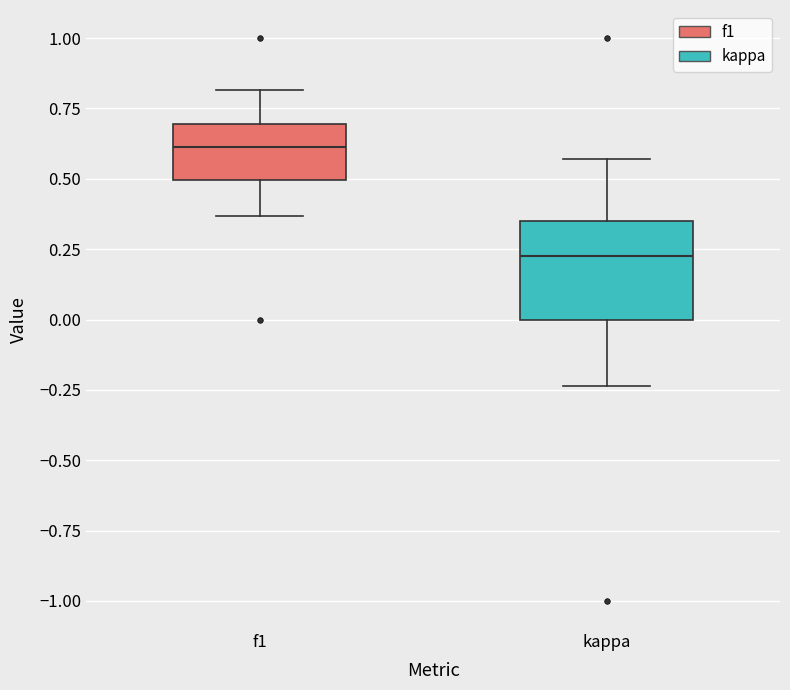

Where does the upper whisker of the box for kappa end on the y-axis? The values are not printed on the chart, so give them approximately, as read against the axis.

0.55